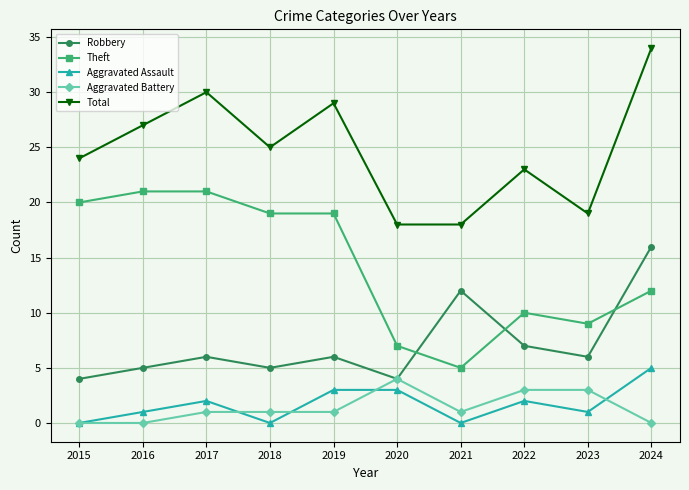

What is the spread (max minus min) of values at 2018?

25